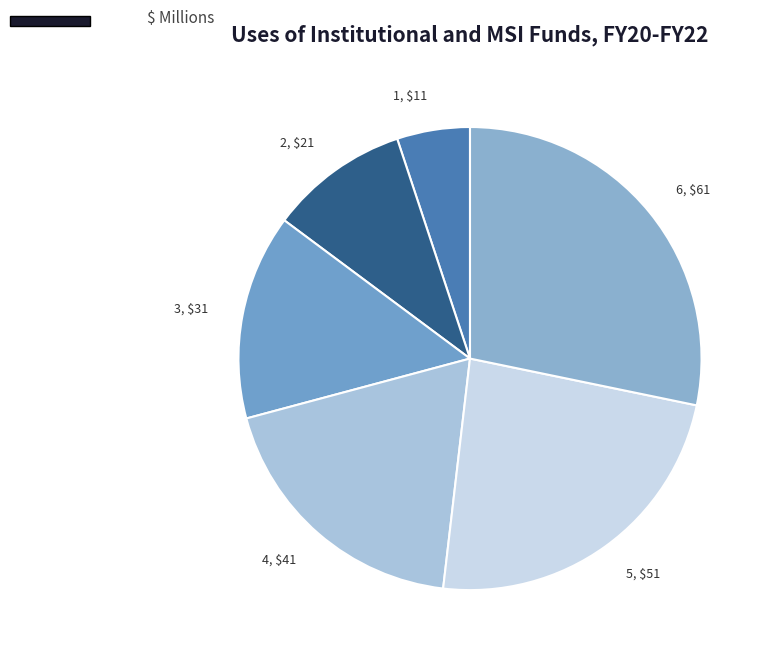

Is there any slice that represents more than half of the pie?

No